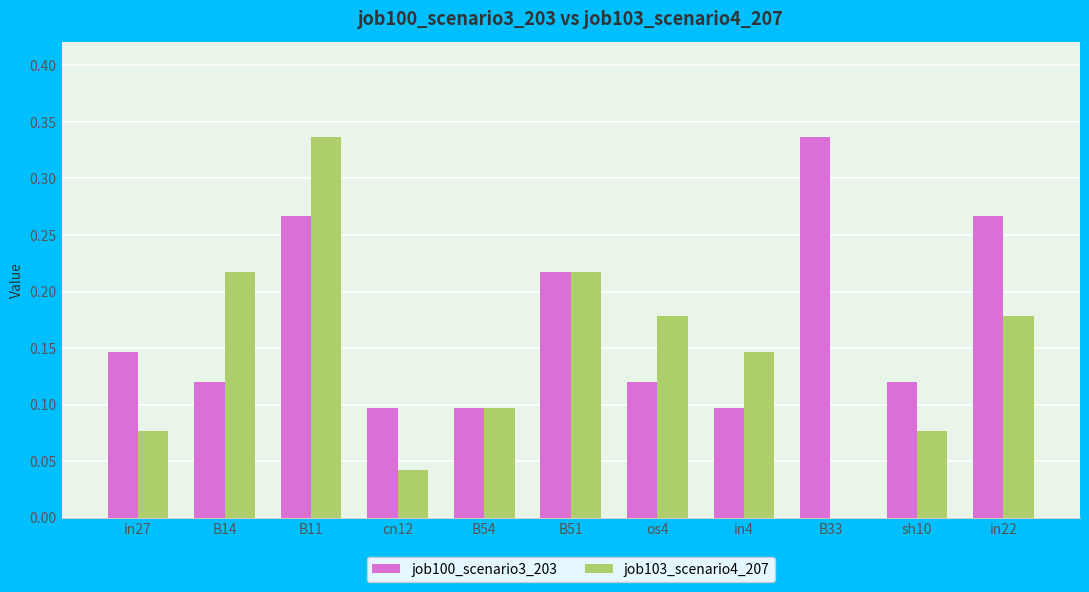

Is it true that job100_scenario3_203 equals 0.2 at in22?

False